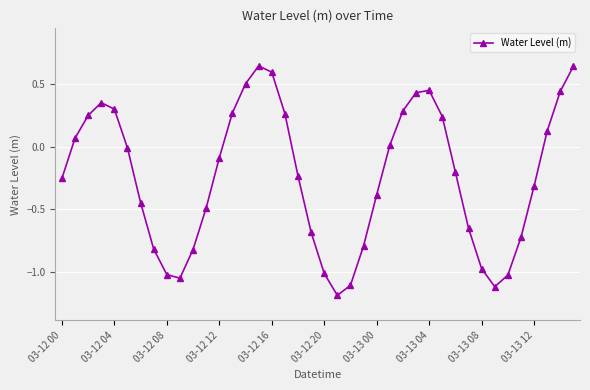

What is the sum of all values?

-9.5